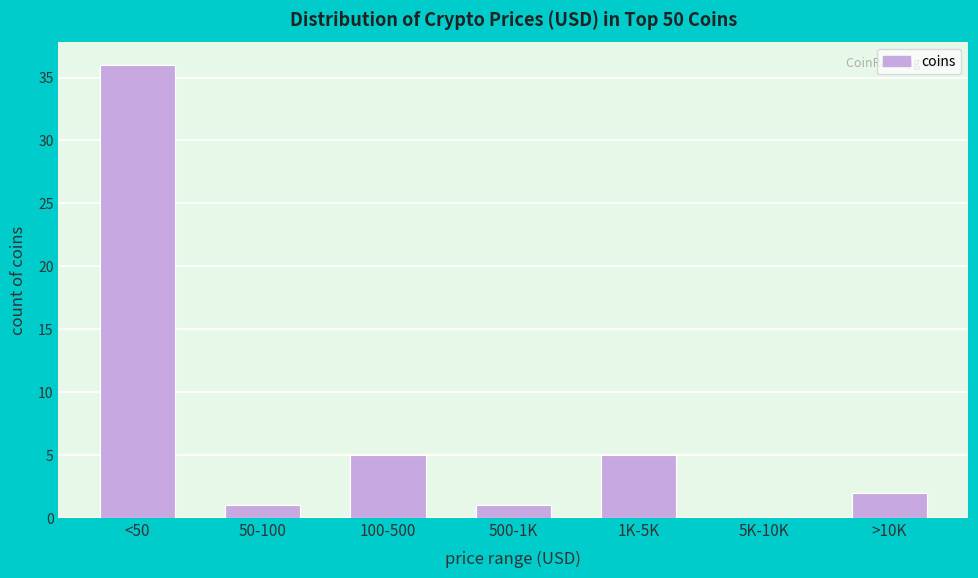

Reading right to left, extract all data points from this chart.

>10K=2	5K-10K=0	1K-5K=5	500-1K=1	100-500=5	50-100=1	<50=36